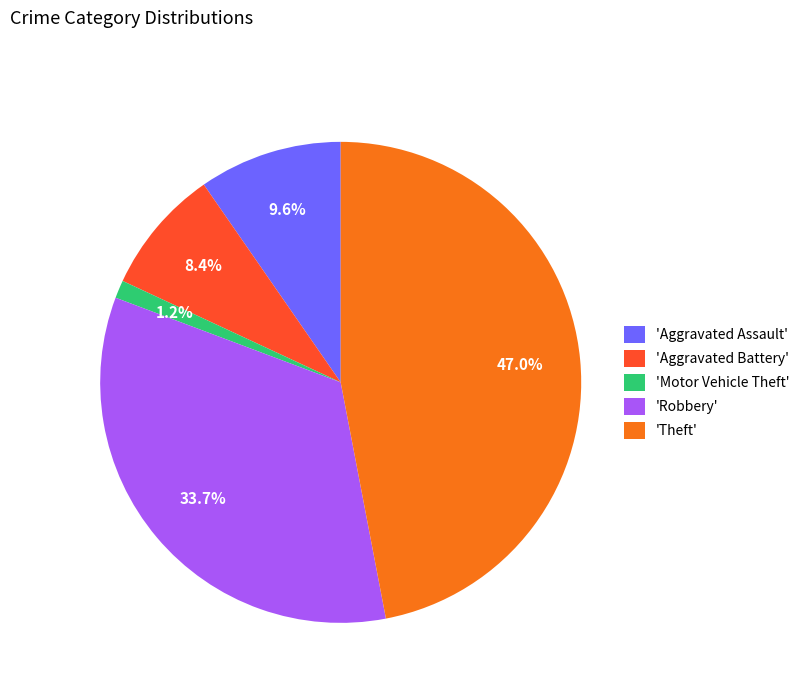

What is the ratio of the value at 'Robbery' to the value at 'Aggravated Battery'?

4.0